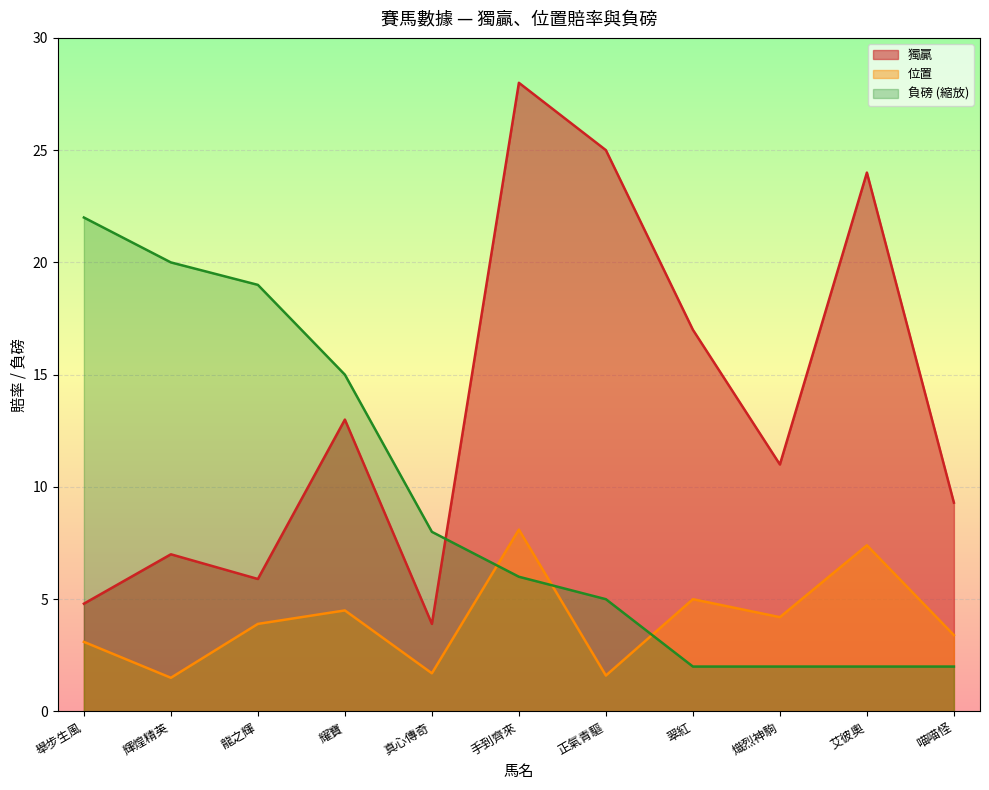

Reading left to right, what are all the values shown in this chart?

獨贏: 4.8	7.0	5.9	13.0	3.9	28.0	25.0	17.0	11.0	24.0	9.3
位置: 3.1	1.5	3.9	4.5	1.7	8.1	1.6	5.0	4.2	7.4	3.4
負磅: 22.0	20.0	19.0	15.0	8.0	6.0	5.0	2.0	2.0	2.0	2.0